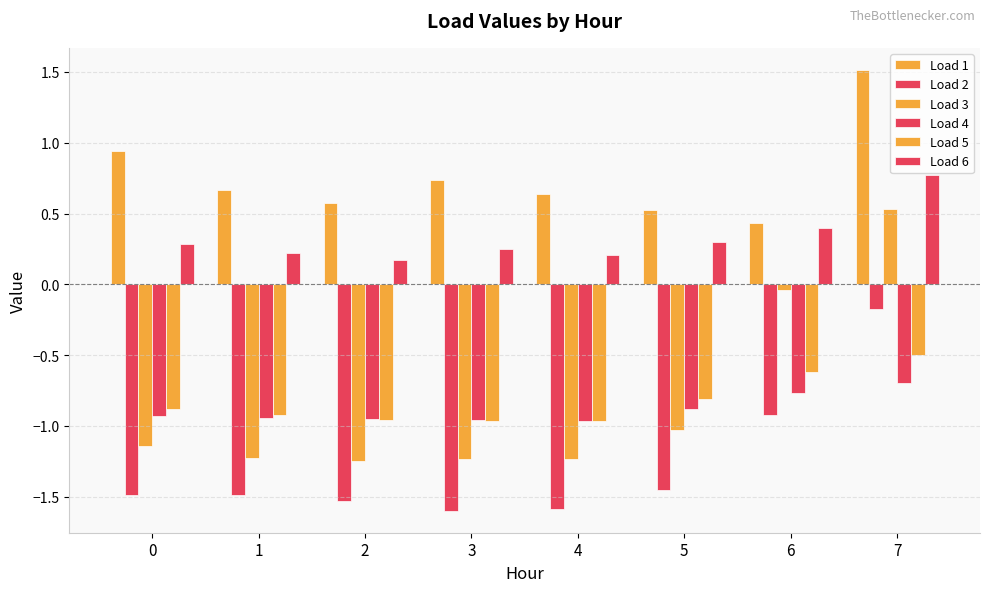

How many negative values does the Load 3 series have?

7